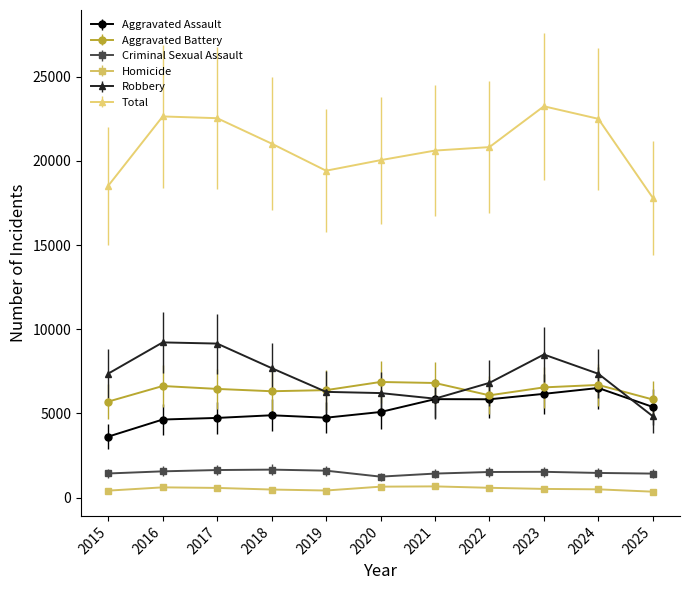

The value of Aggravated Assault at 2020 is 5082. True or false?

True